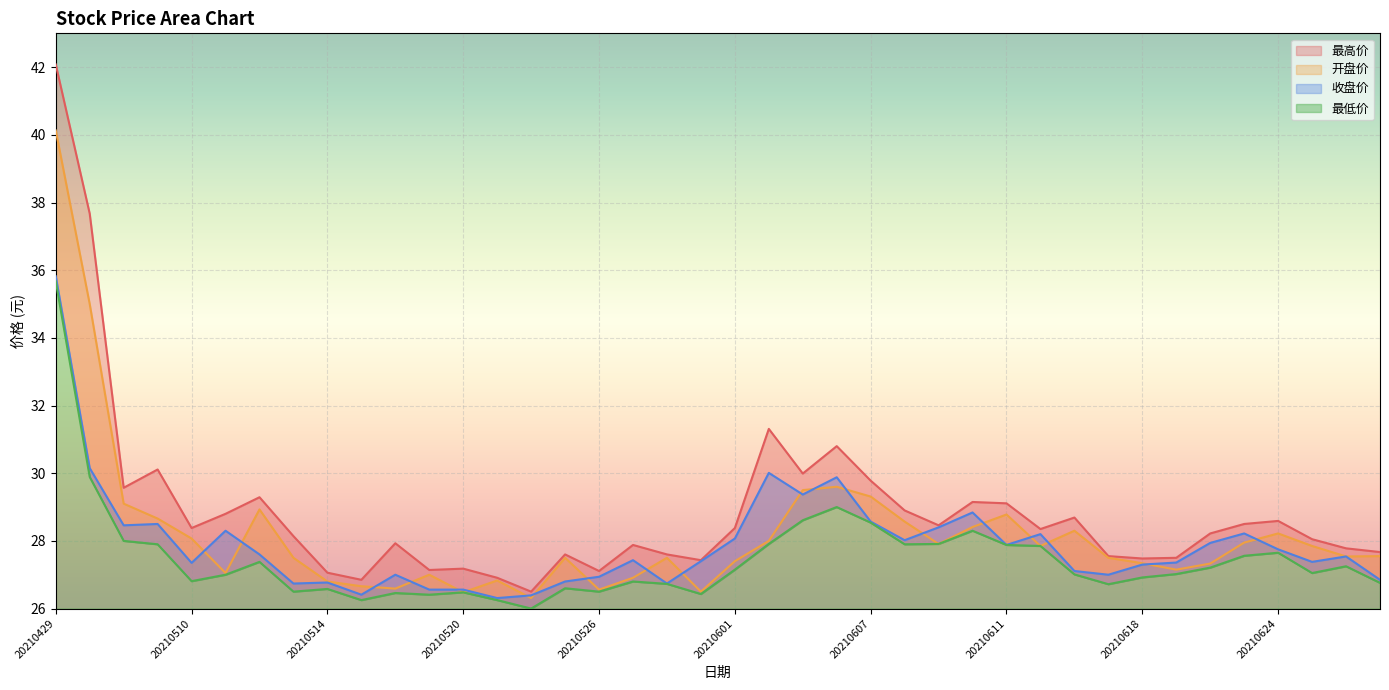

True or false: 开盘价 and 最高价 intersect in this chart.

False